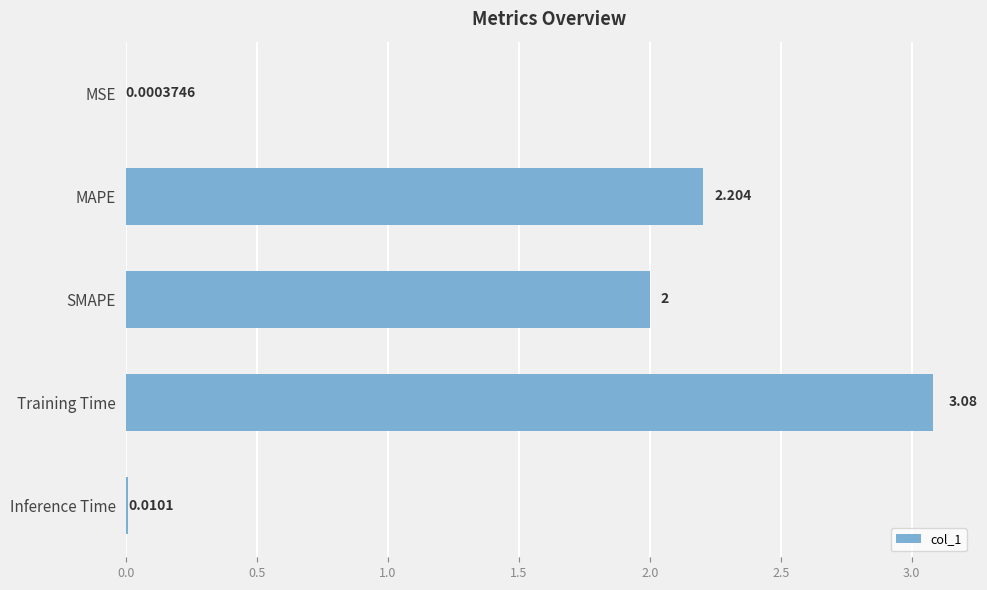

At which label is the value closest to 1?

Inference Time